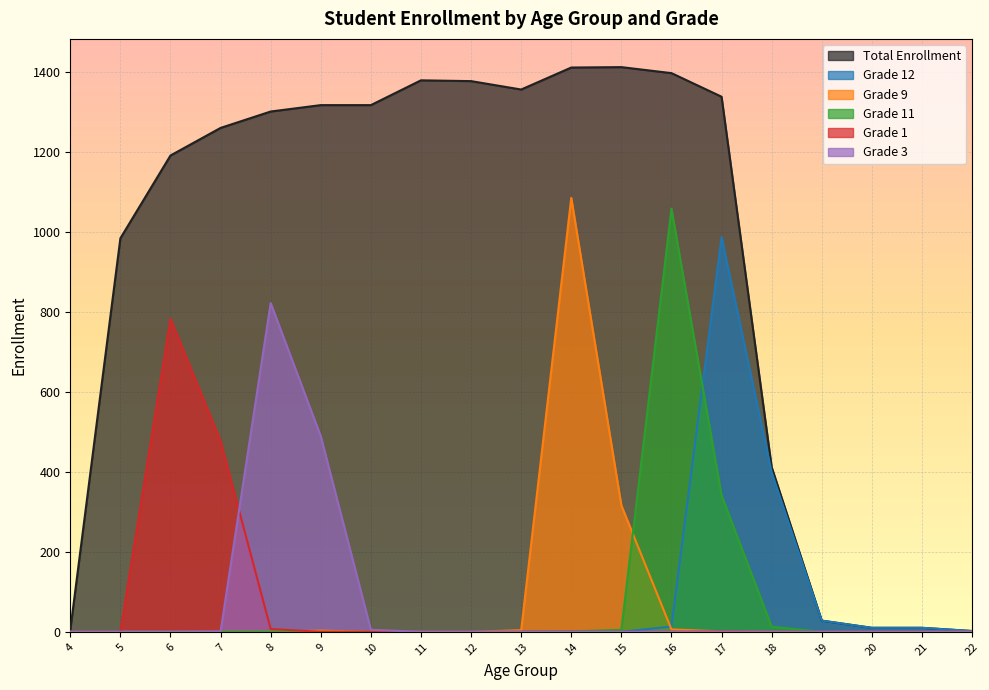

At which category does Total Enrollment reach its first local peak?

11